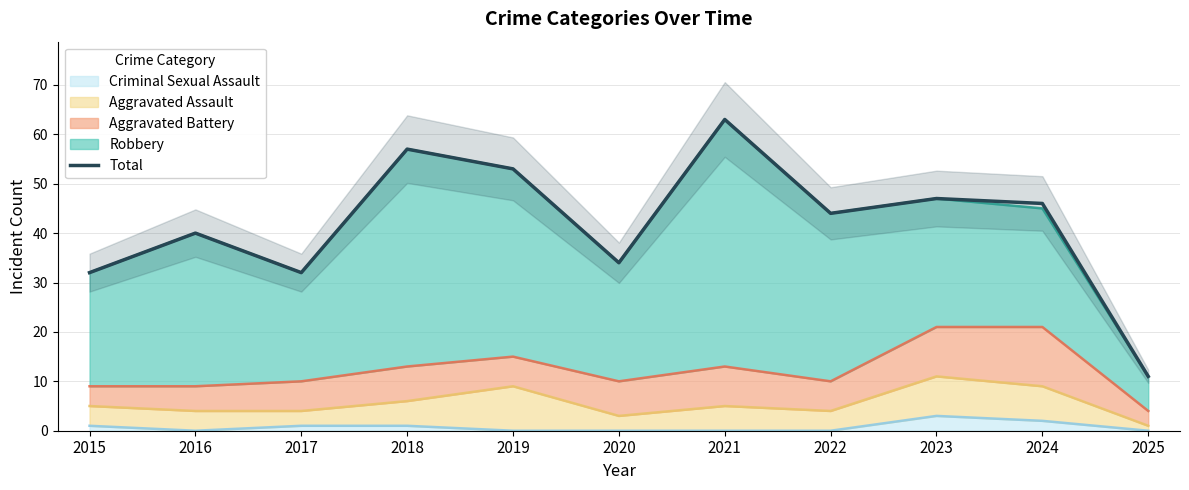

True or false: there are more than 2 points higher than both neighbors.

True